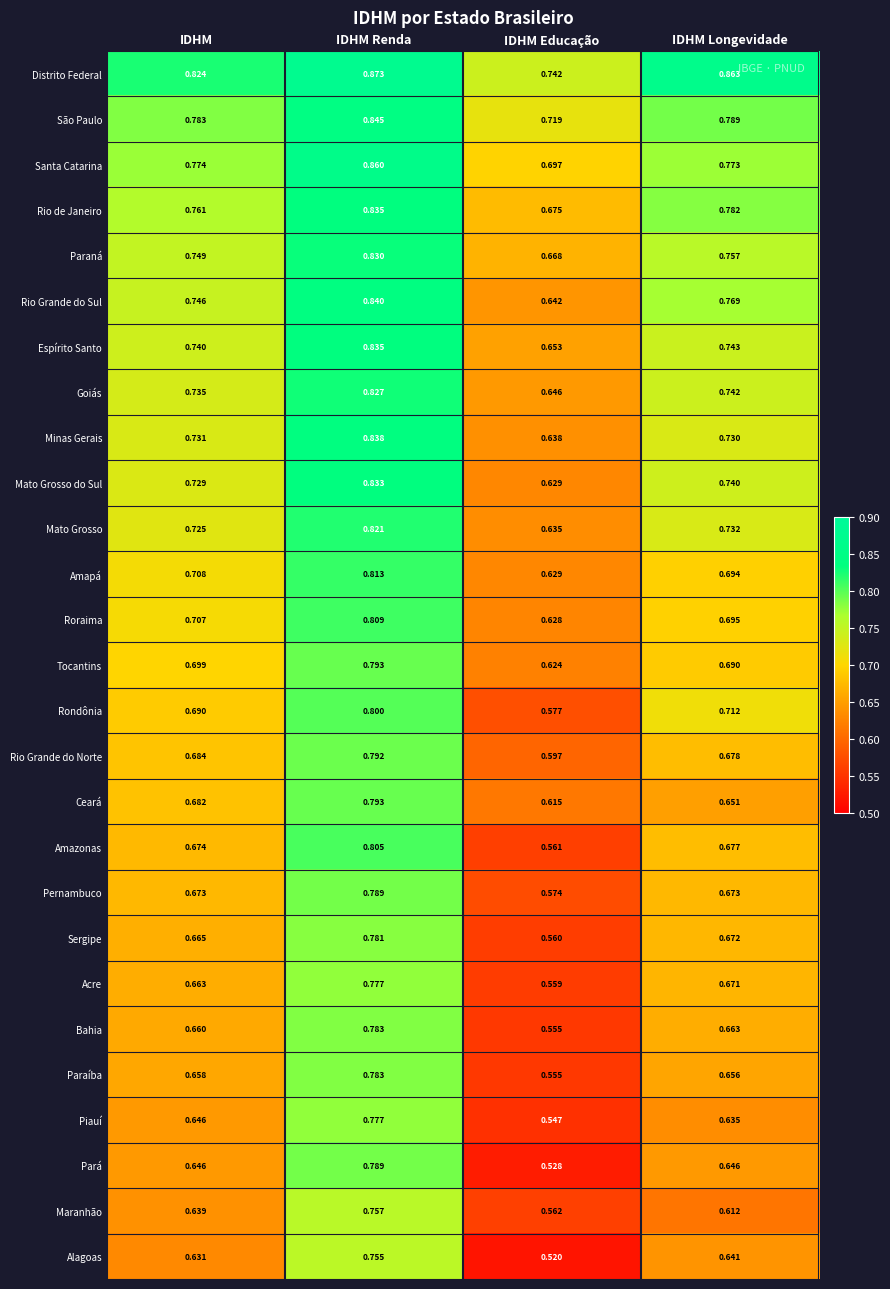

Where is Goiás nearest to the value 0?

IDHM Educação